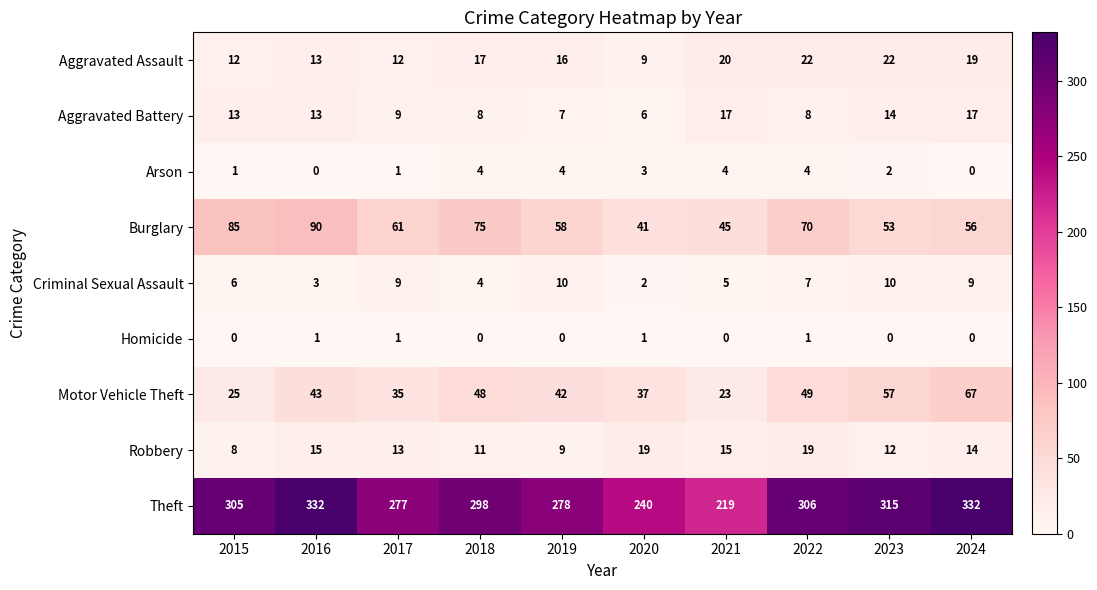

True or false: Theft has a value of 240 at 2020.

True